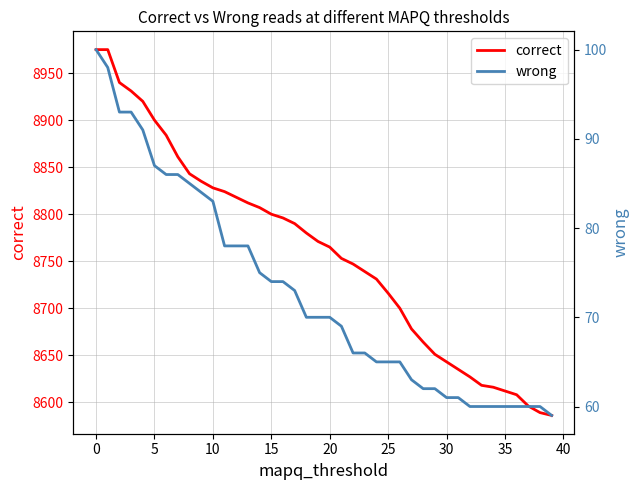

At which label does correct first exceed 8771?

0